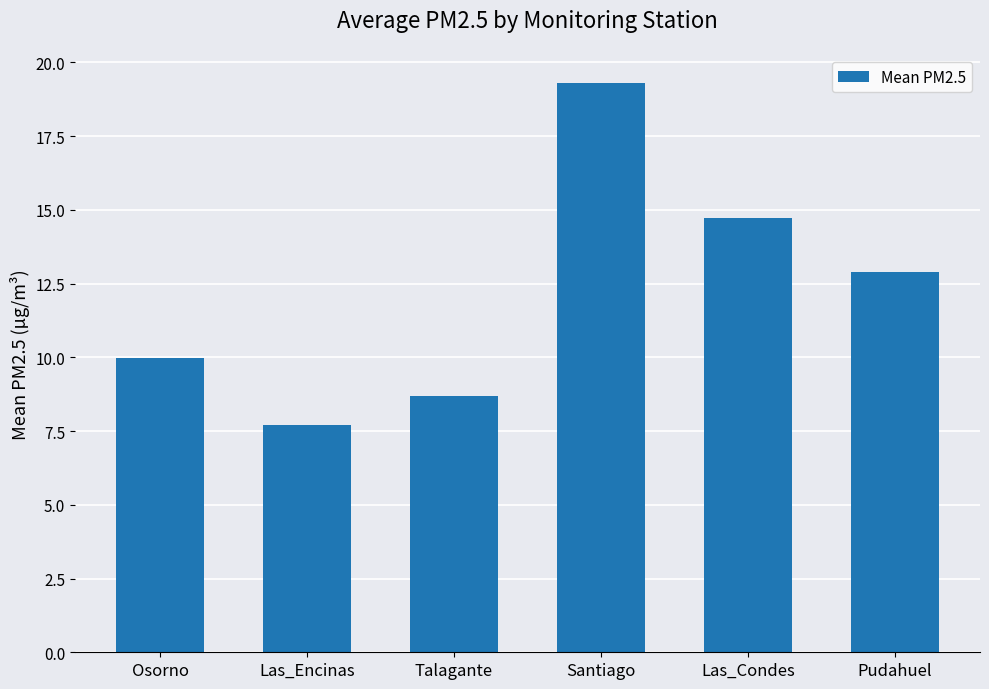

Which has a higher value, Pudahuel or Osorno?

Pudahuel